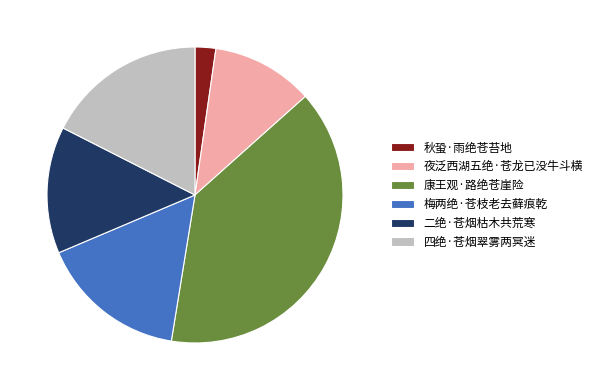

Rank the categories by value from highest to lowest.

康王观·路绝苍崖险, 四绝·苍烟翠雾两冥迷, 梅两绝·苍枝老去藓痕乾, 二绝·苍烟枯木共荒寒, 夜泛西湖五绝·苍龙已没牛斗横, 秋蛩·雨绝苍苔地